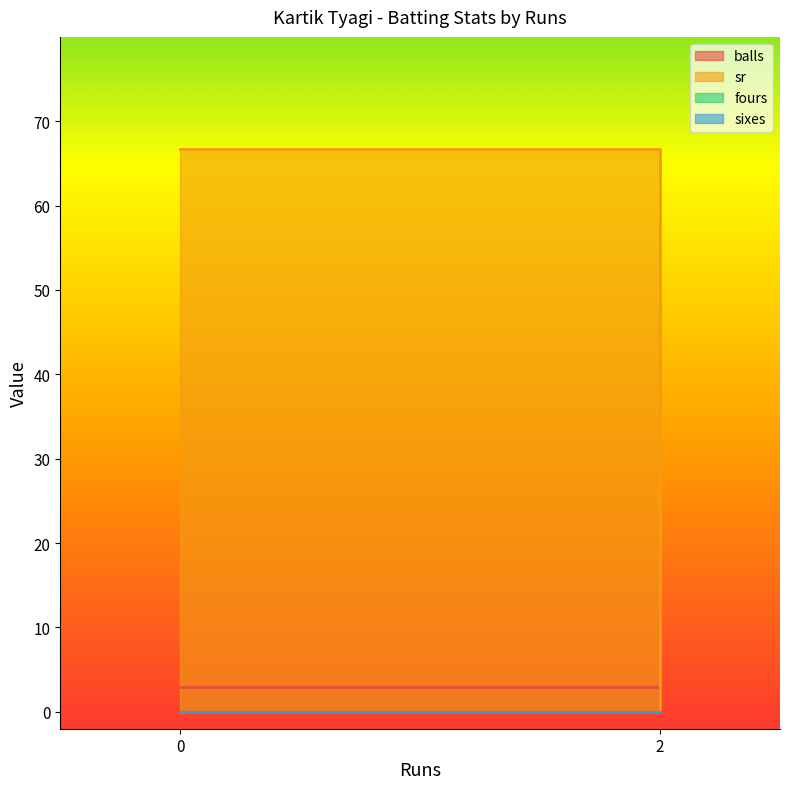

How many values in balls are above zero?

2